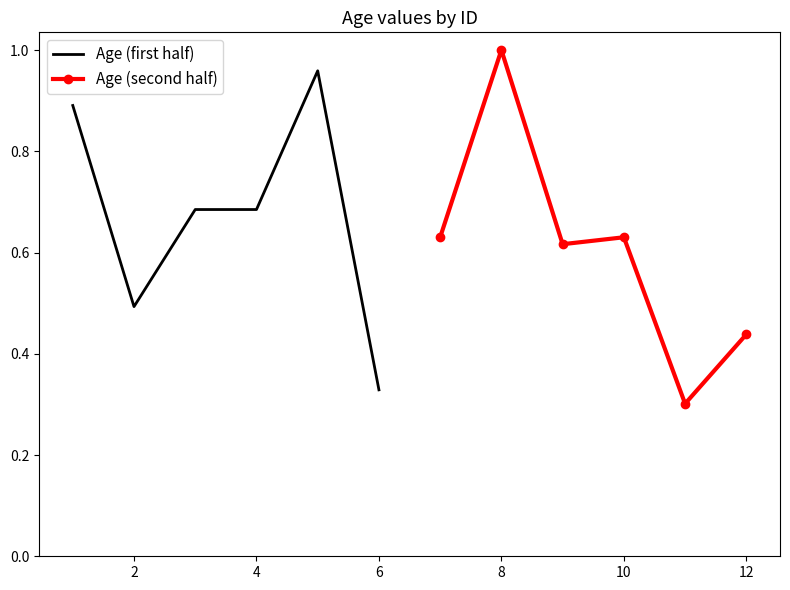

True or false: Age (first half) has more than 2 interior local peaks.

False